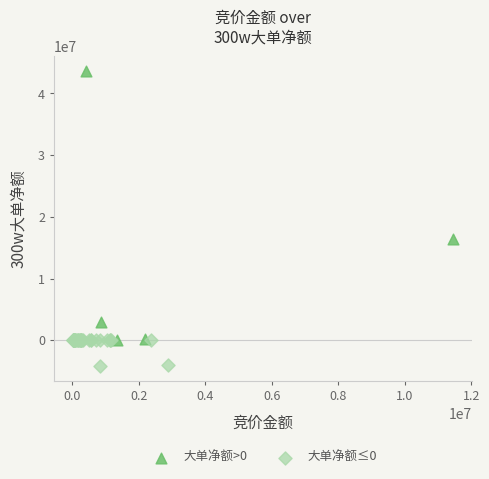

Which series has the largest Y range (max minus min)?

大单净额>0